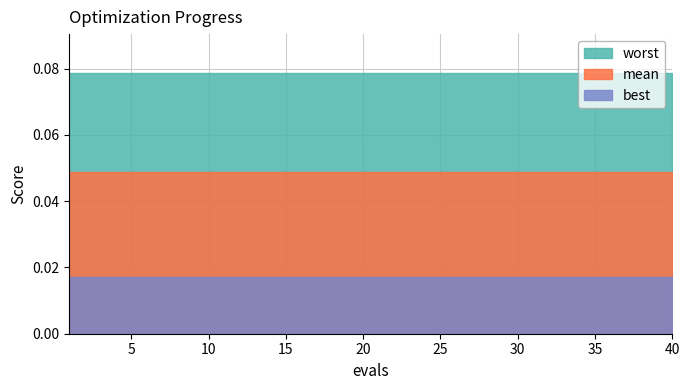

True or false: worst has more than 0 interior local peaks.

False